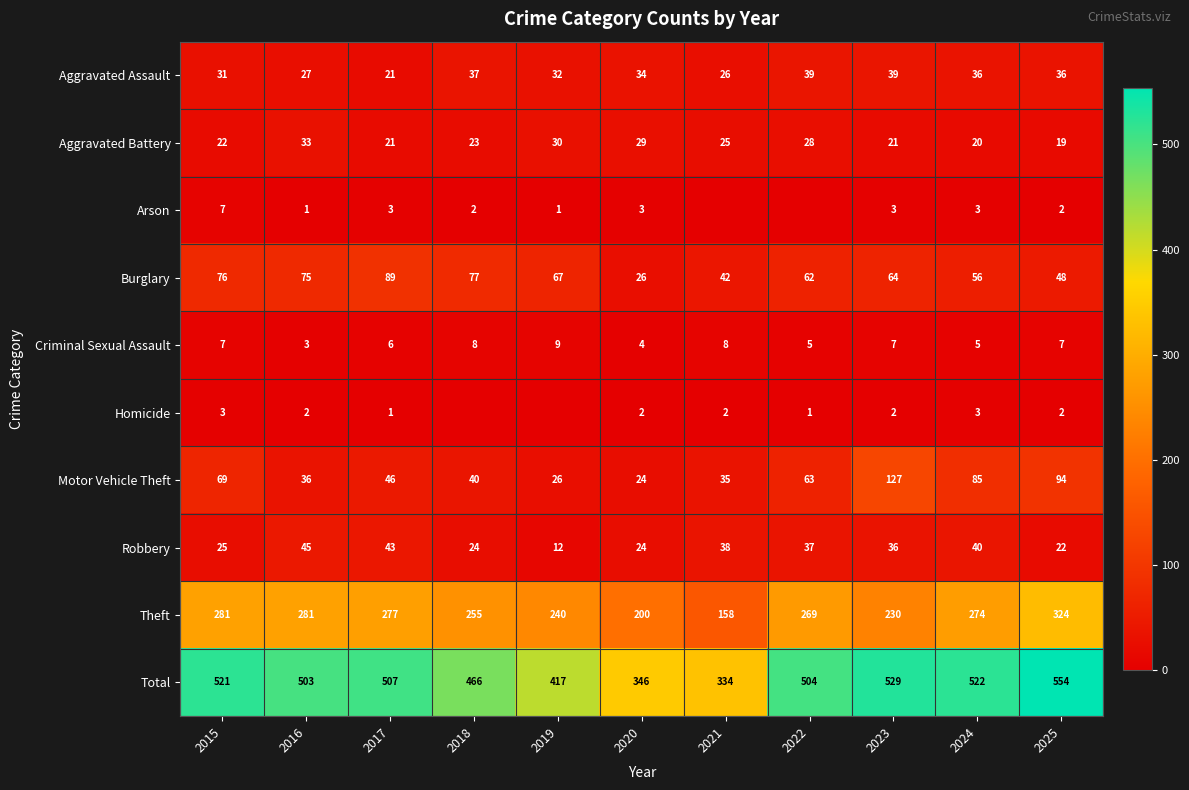

What is the difference between the maximum and minimum values in the Burglary series?

63